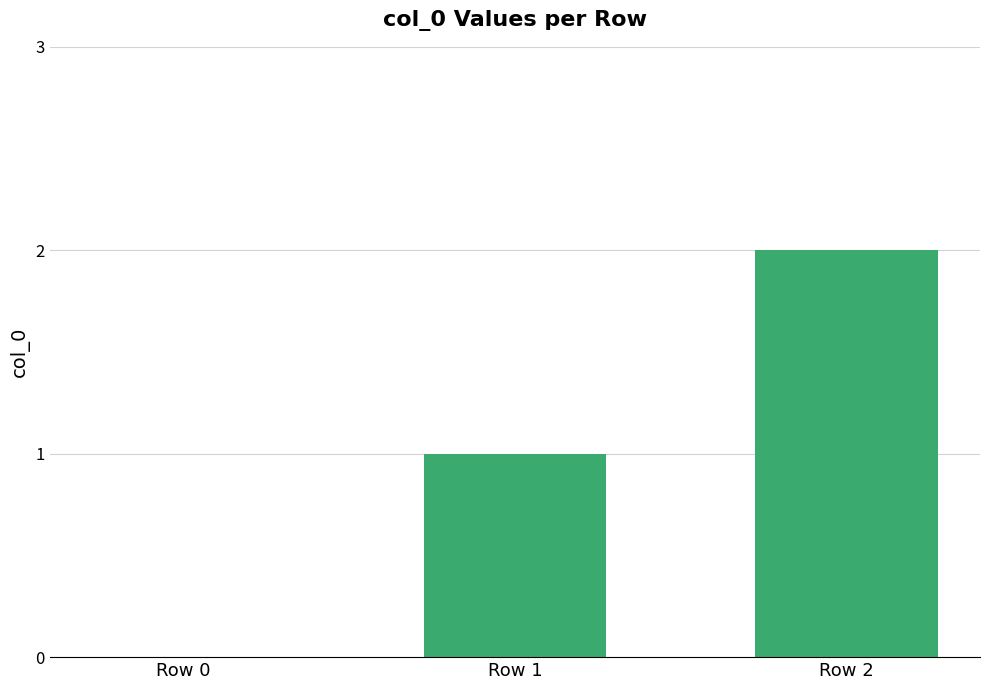

Are the bars horizontal?

No